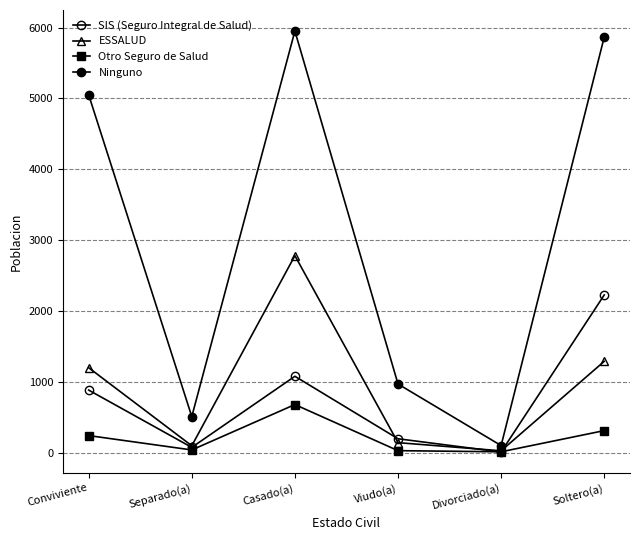

At how many categories does at least one series exceed 1202?

3